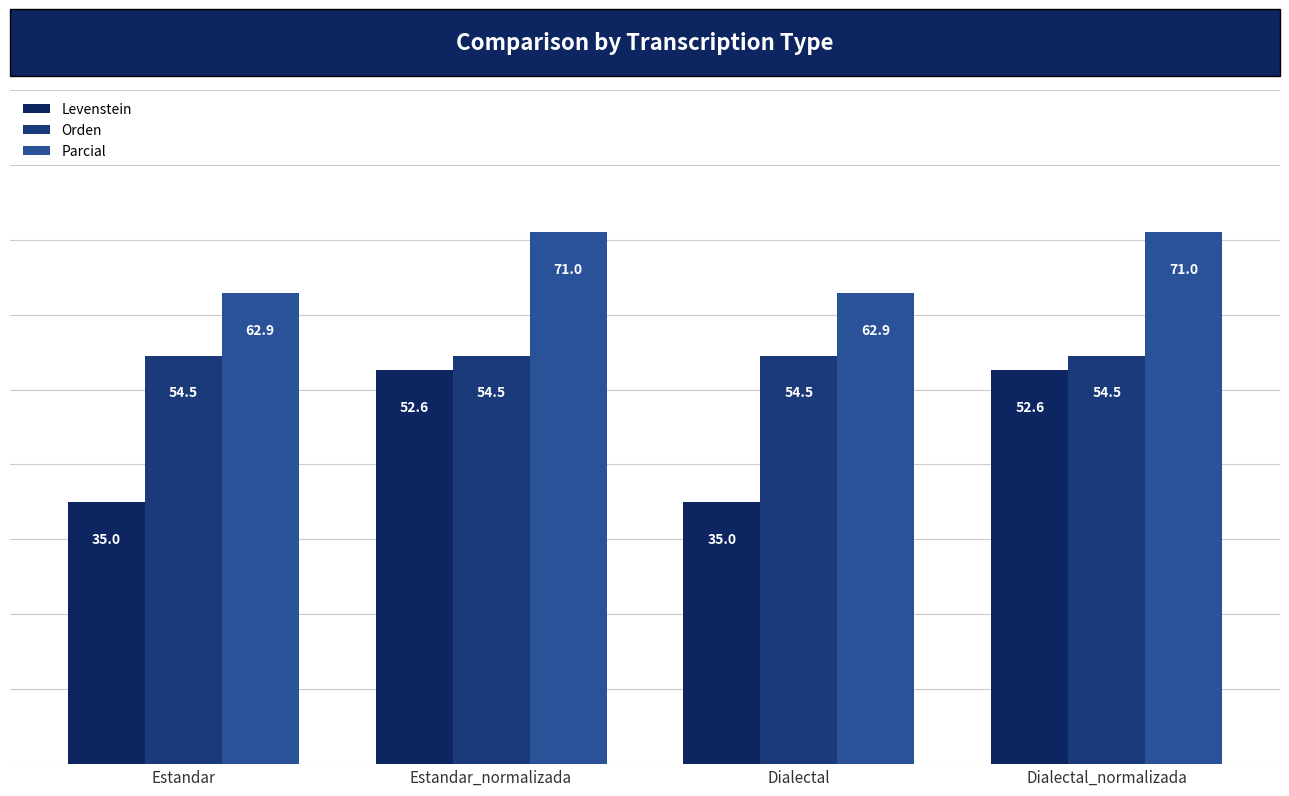

What is the maximum value shown in the chart?

71.0